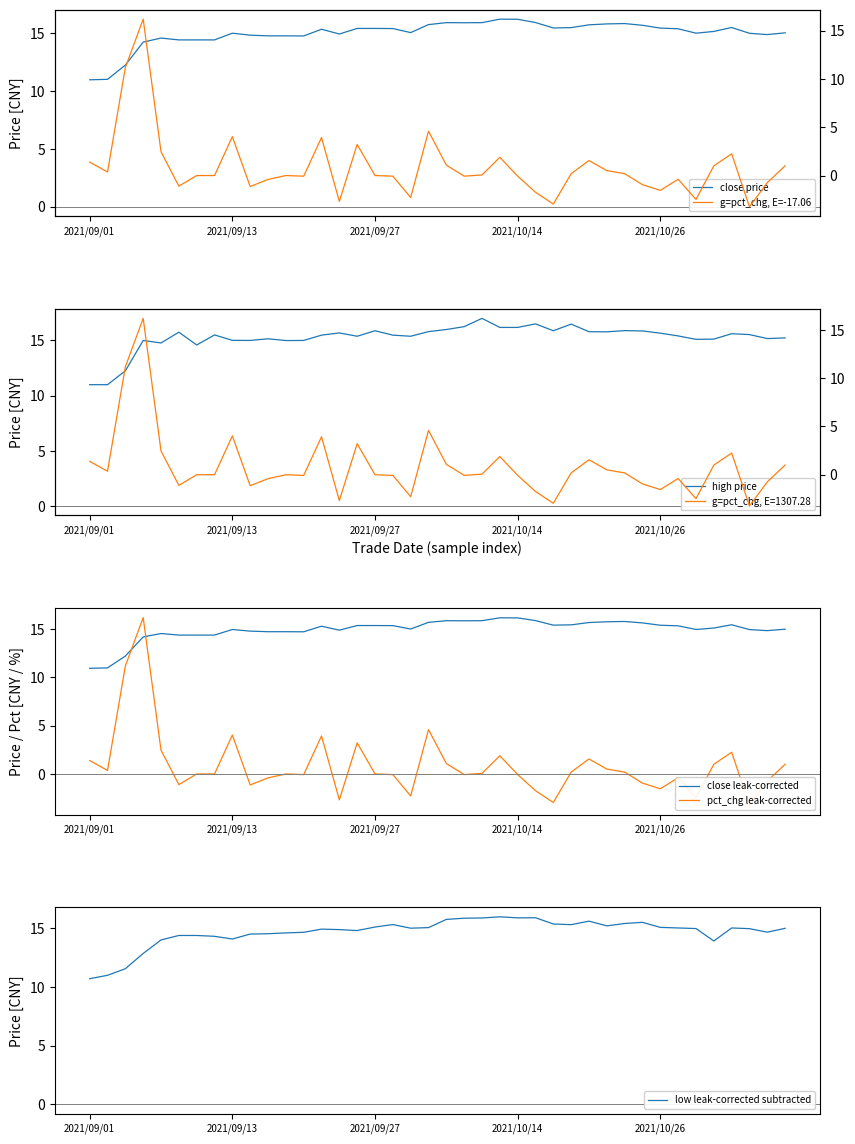

Is it true that close leak-corrected equals 22.3 at 2021/09/27?

False